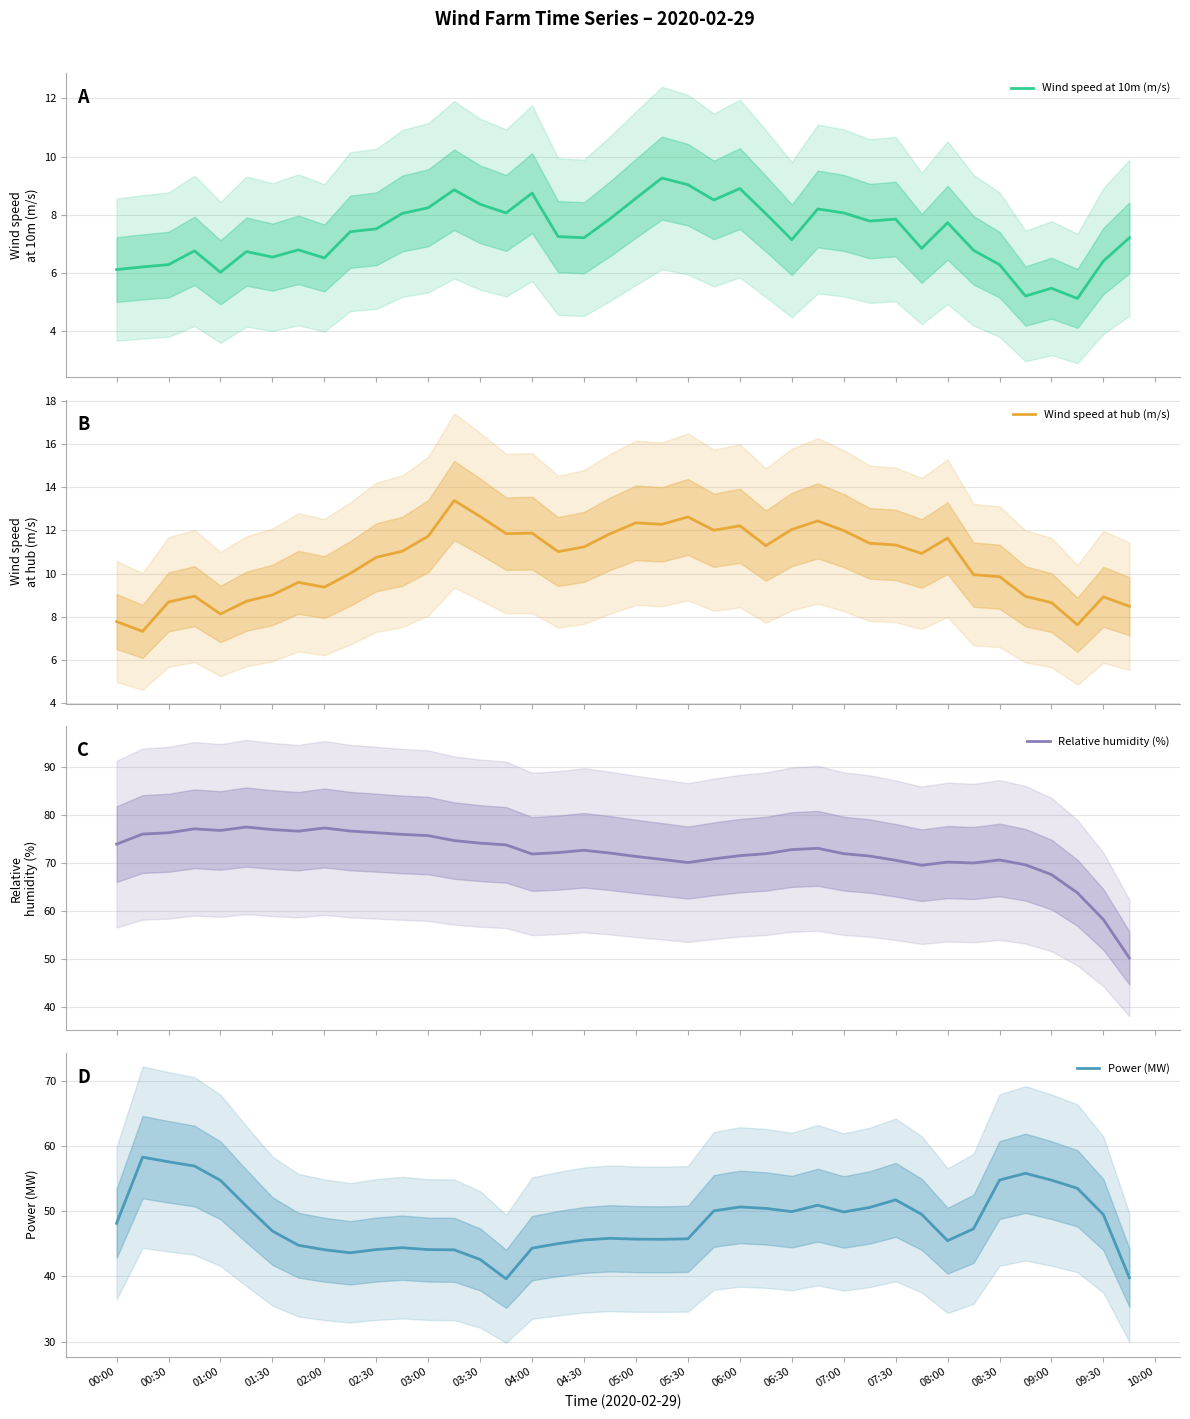

What is the minimum value for Wind speed at 10m (m/s)?

5.1